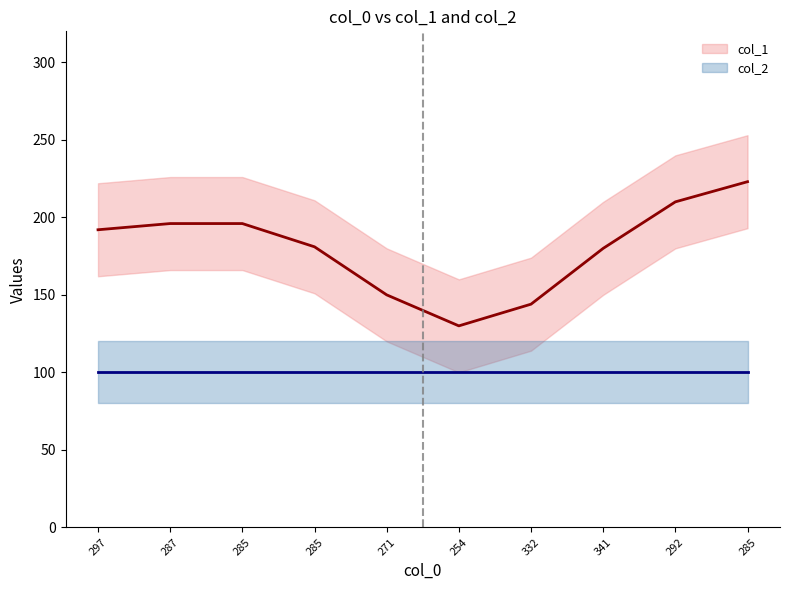

At which category is the sum across all series the highest?

285